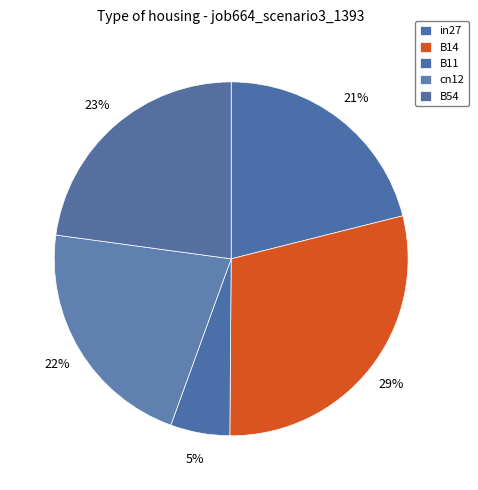

Which slice is the smallest?

B11